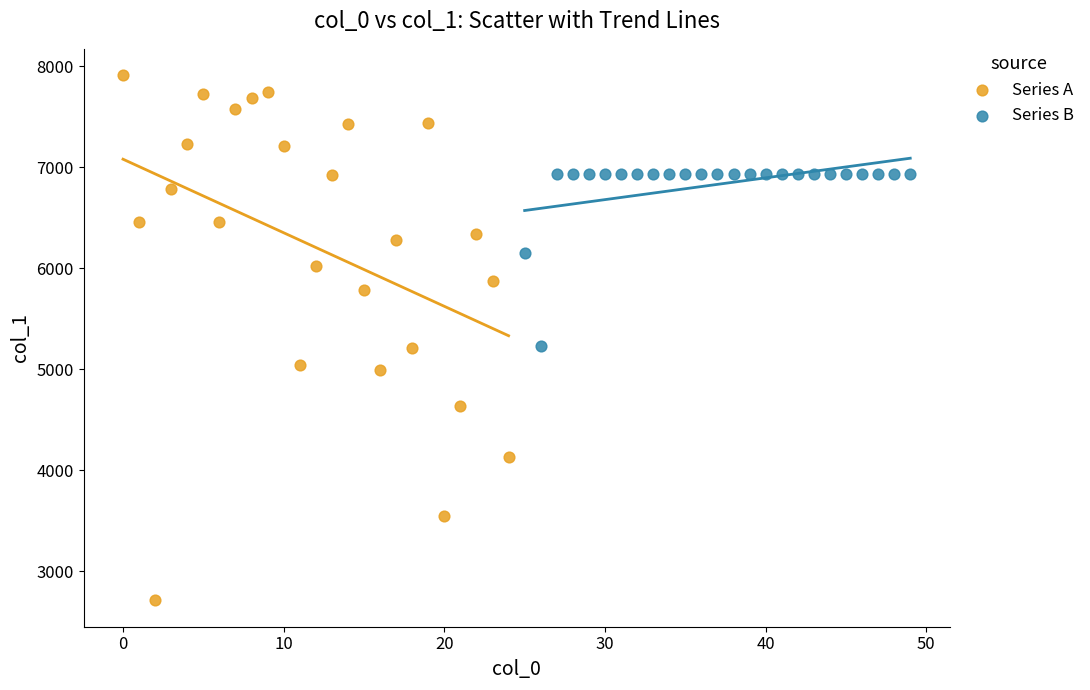

What are all the series names shown in the legend?

Series A, Series B